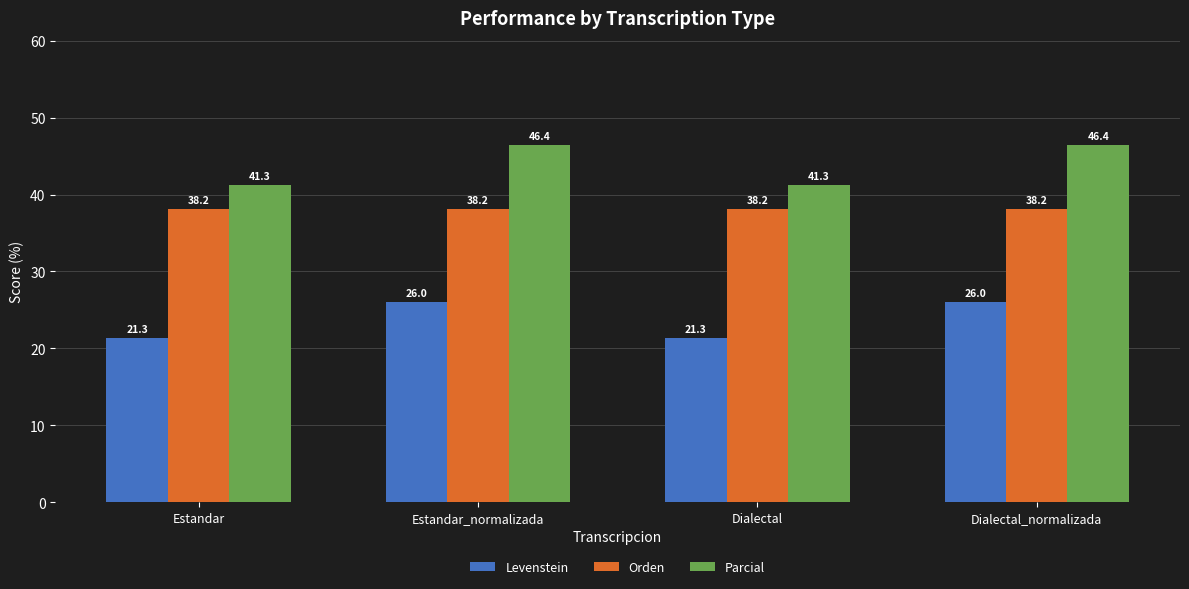

At how many categories does at least one series exceed 46?

2